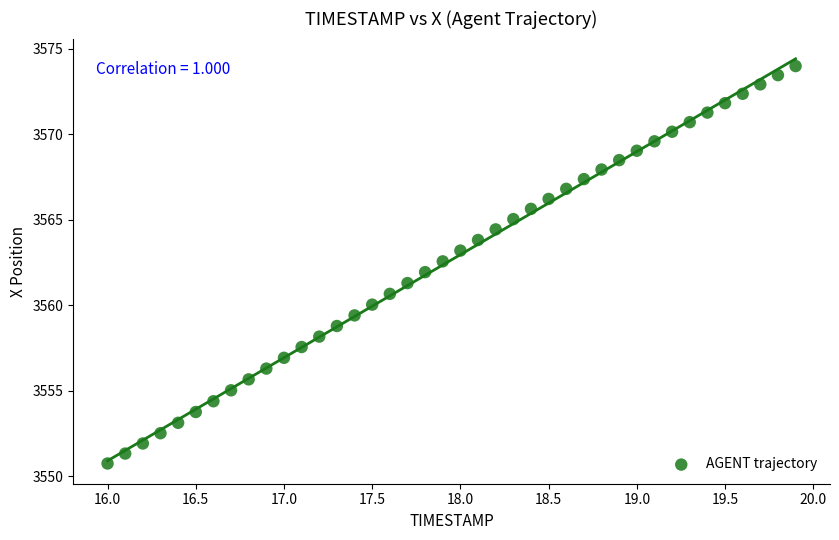

What is the range of X values (max minus min)?

3.9